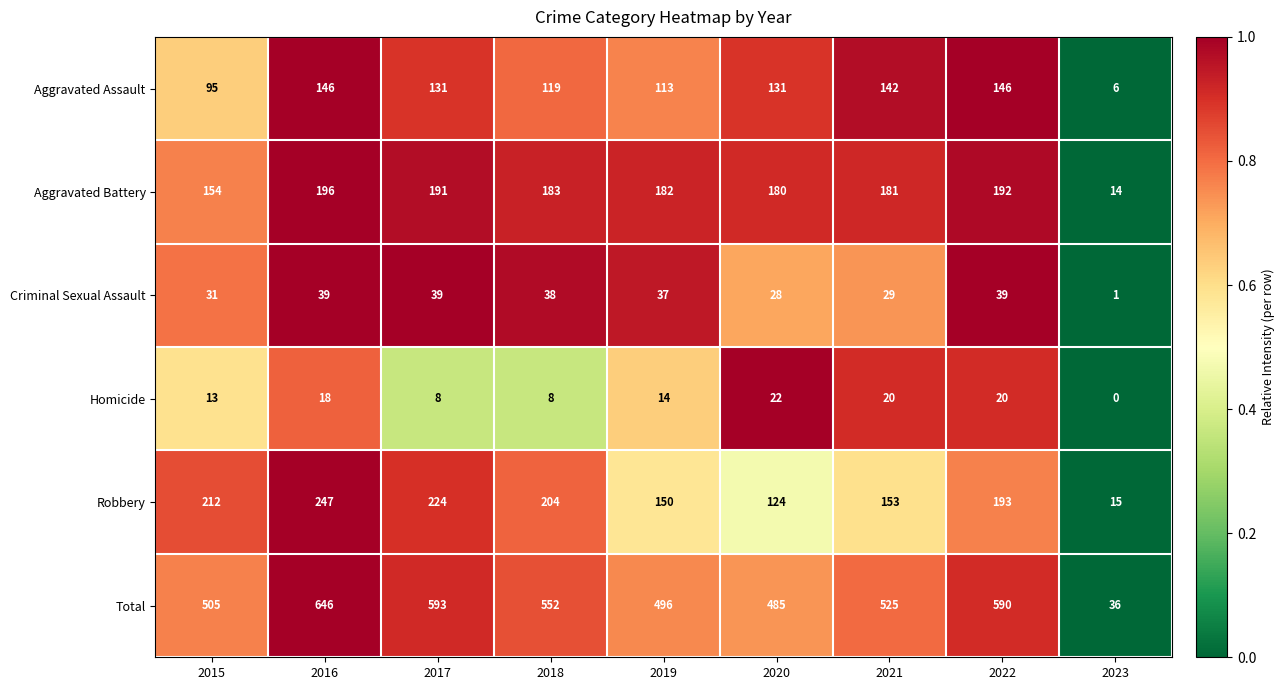

What is the difference between the maximum and minimum values in the Robbery series?

232